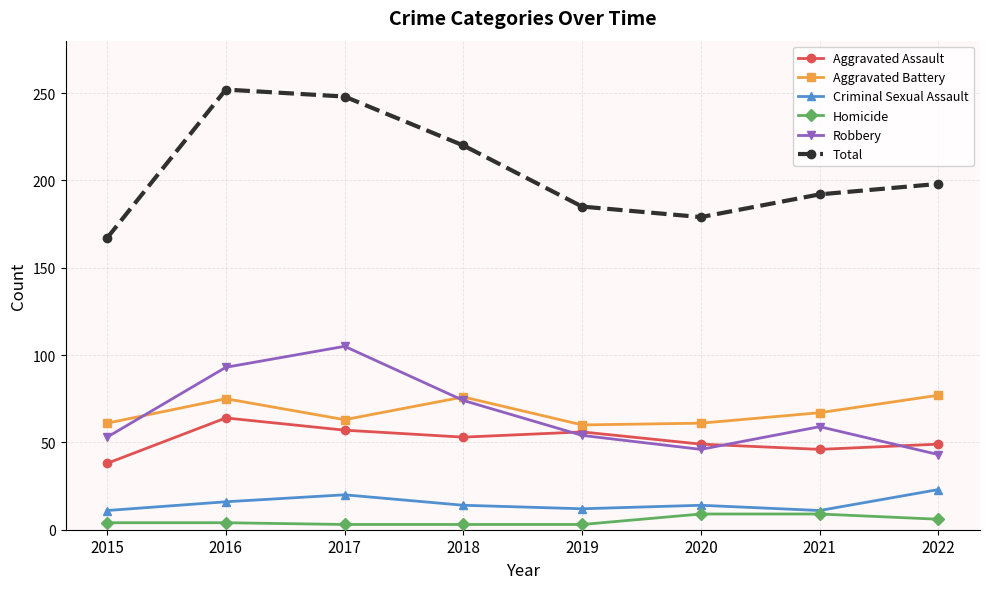

Is the value of Aggravated Assault at 2019 greater than the value of Total at 2020?

No